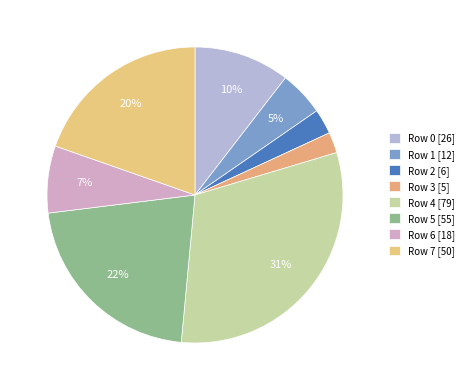

How many segments does this pie chart have?

8